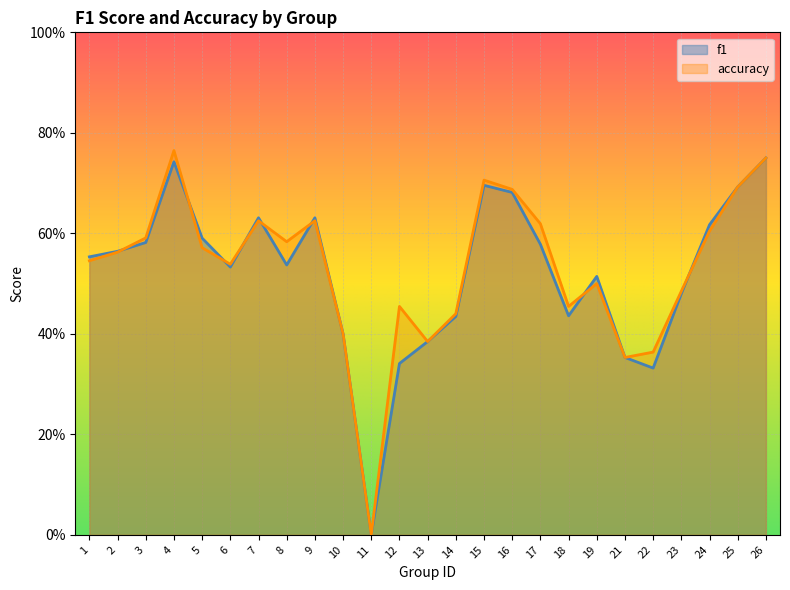

What is the value of the f1 point at the 22nd from the left?

0.5